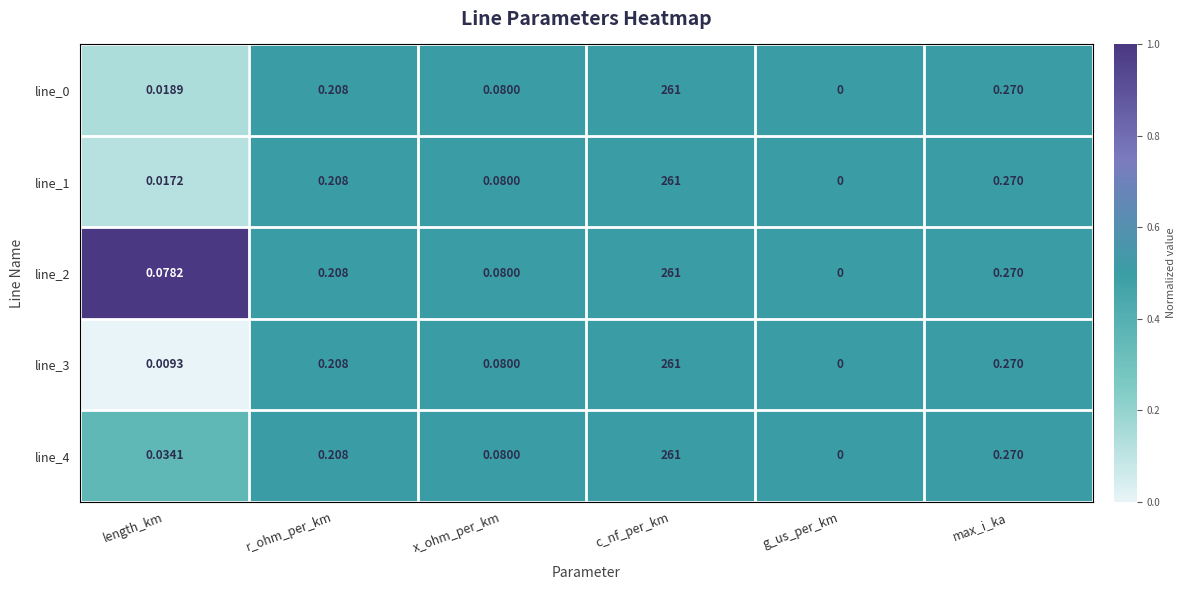

Where is line_1 nearest to the value 130?

max_i_ka